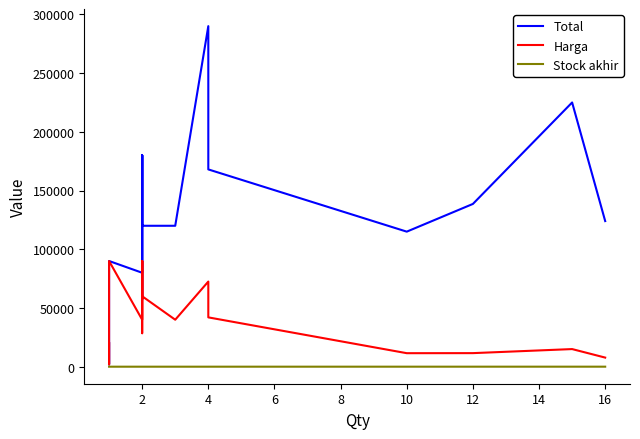

What is the sum of all Harga values?

693300